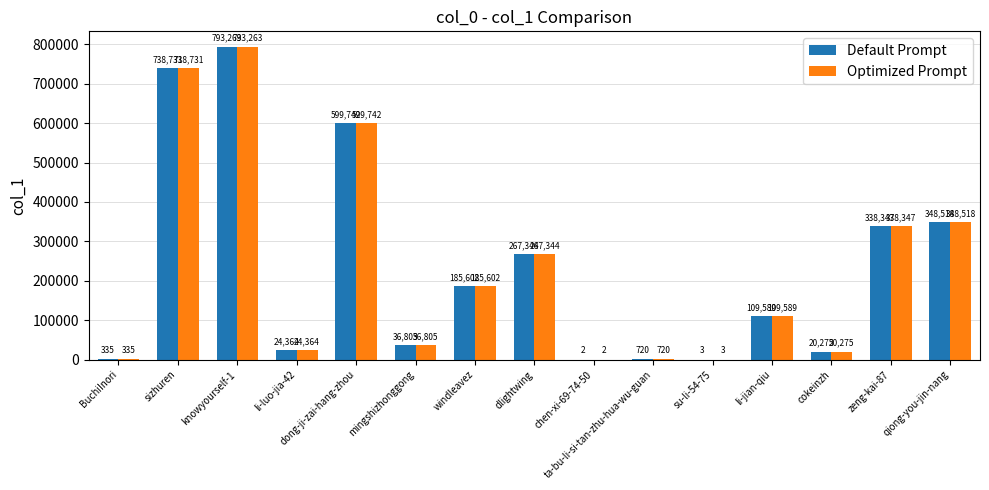

Count the number of categories in the chart.

15